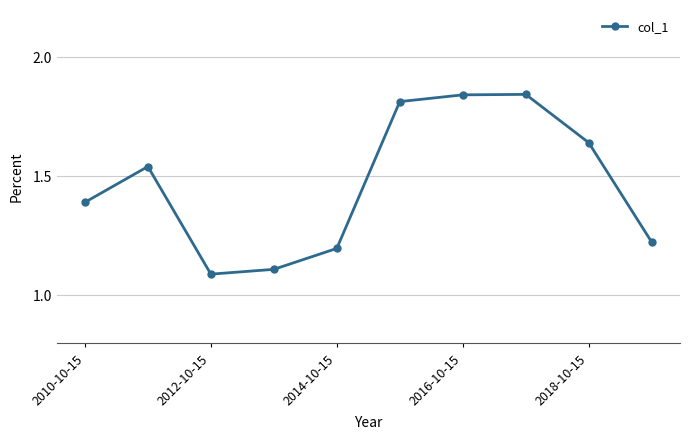

How many lines are shown in the chart?

1